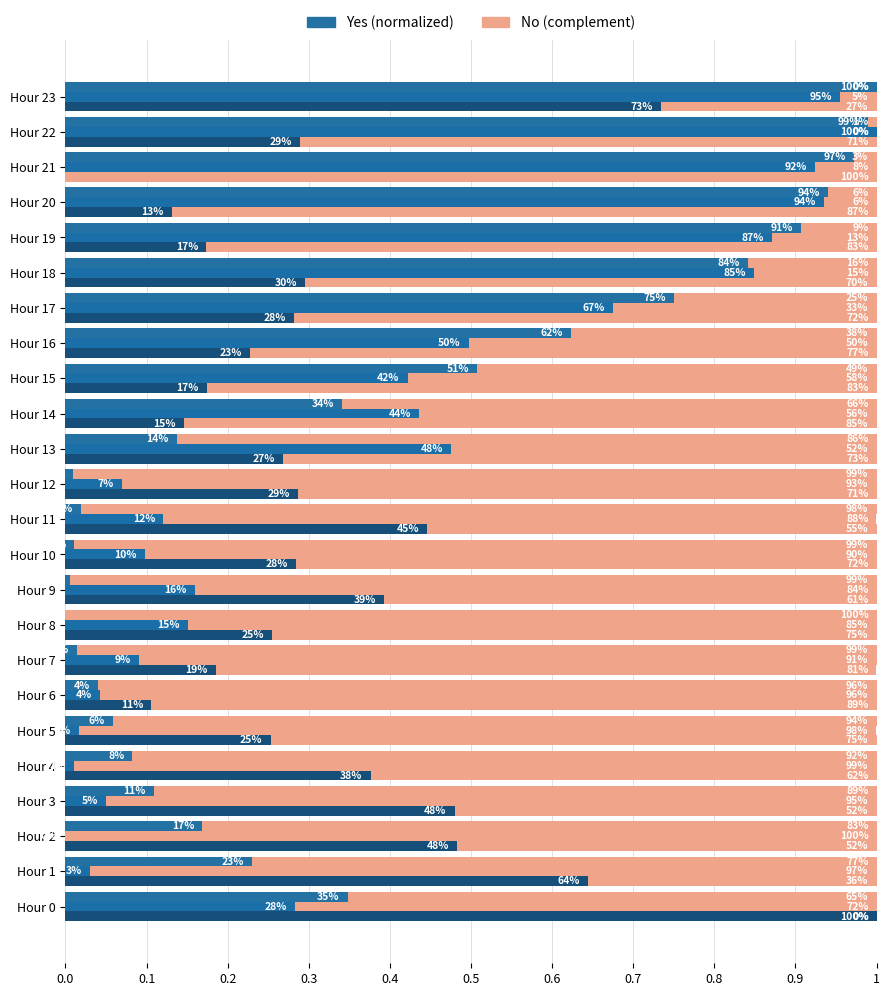

What is the sum of all ATT8_comp values?

14.8